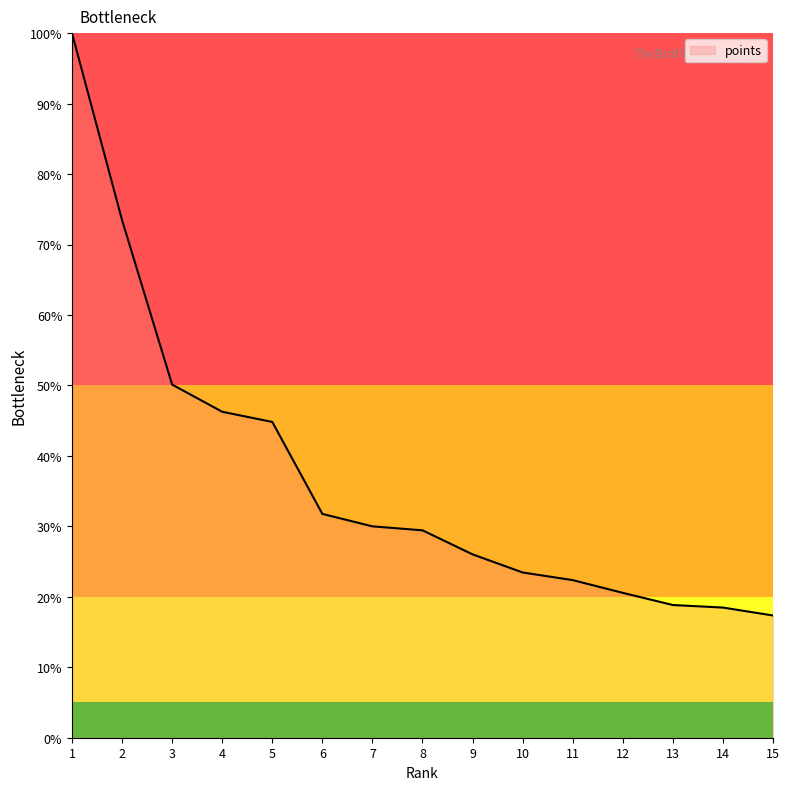

Which has a higher value, 2 or 4?

2